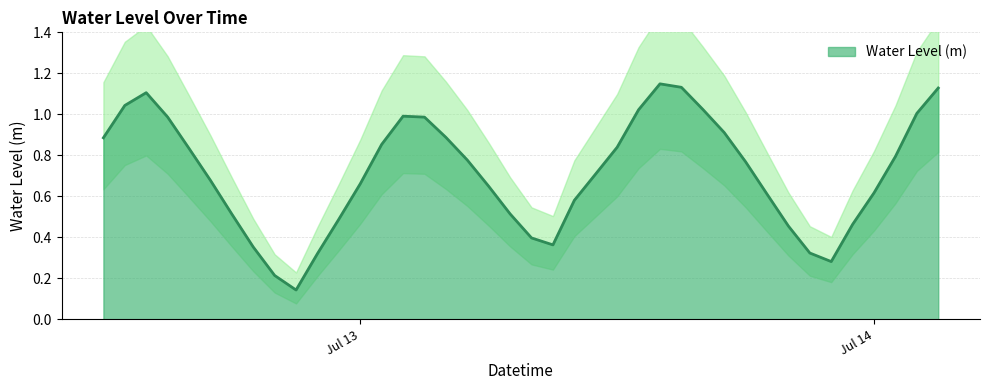

The chart shows a value of 0.7 at 2024-07-13 13:00:00. True or false?

False